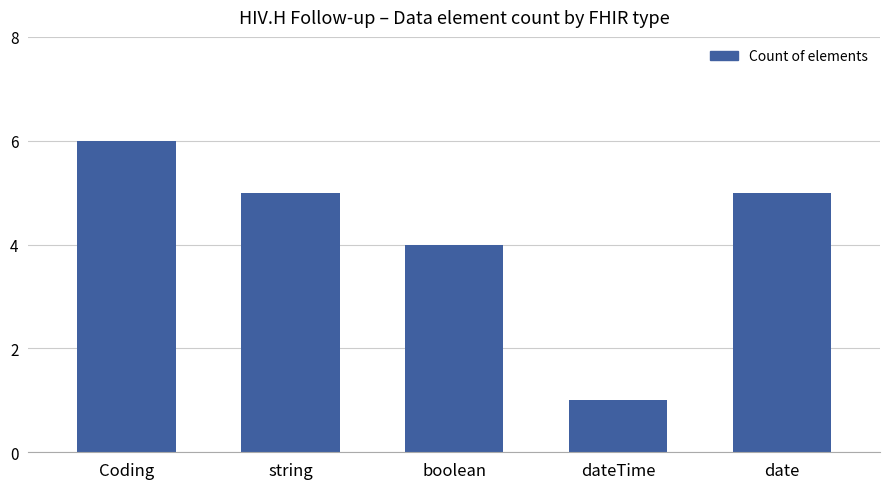

Count the values in the range 4 to 5.

3